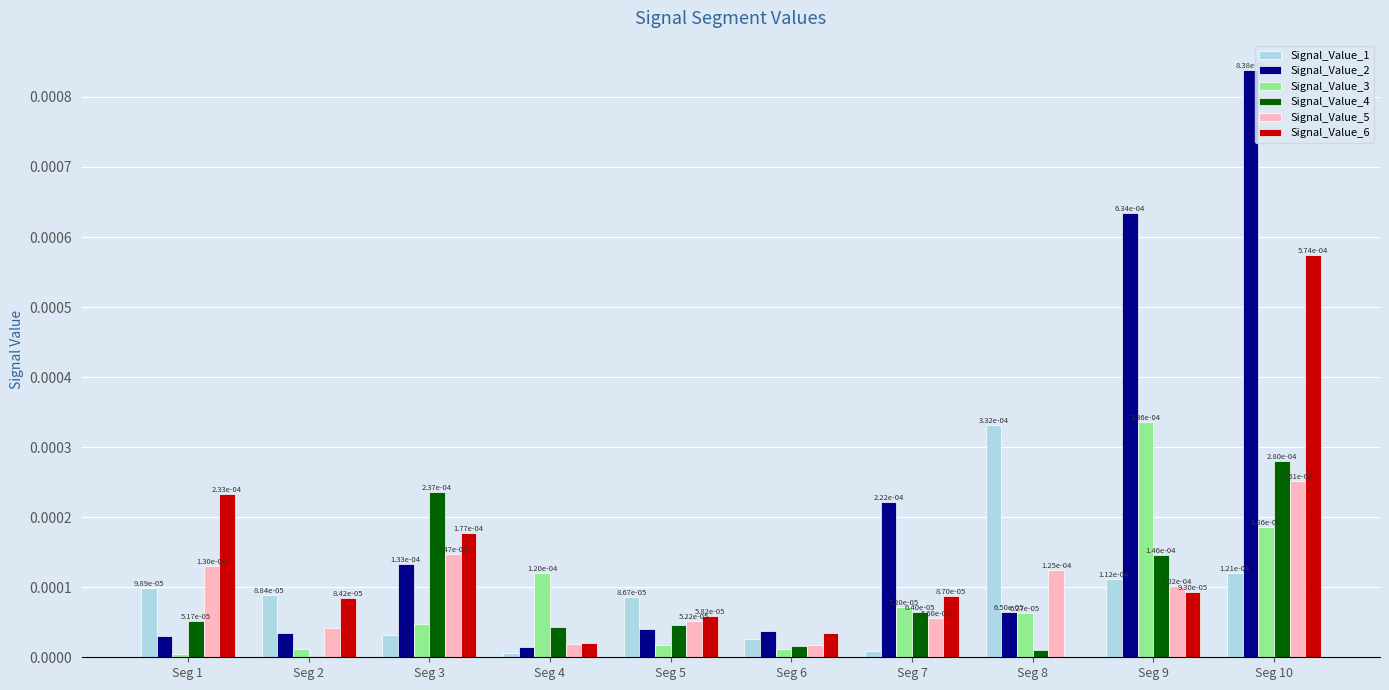

The value of Signal_Value_3 at Seg 10 is 0.0. True or false?

True